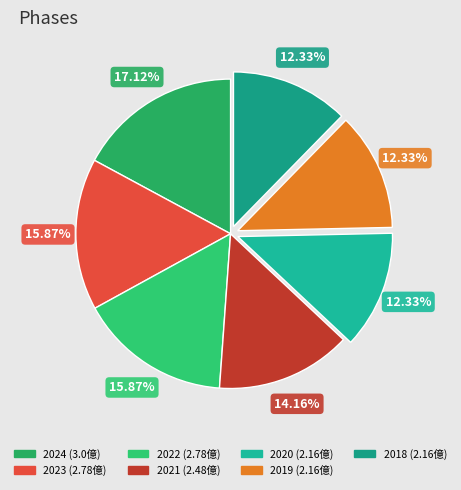

Is it true that 2024 is 17% of the pie?

True